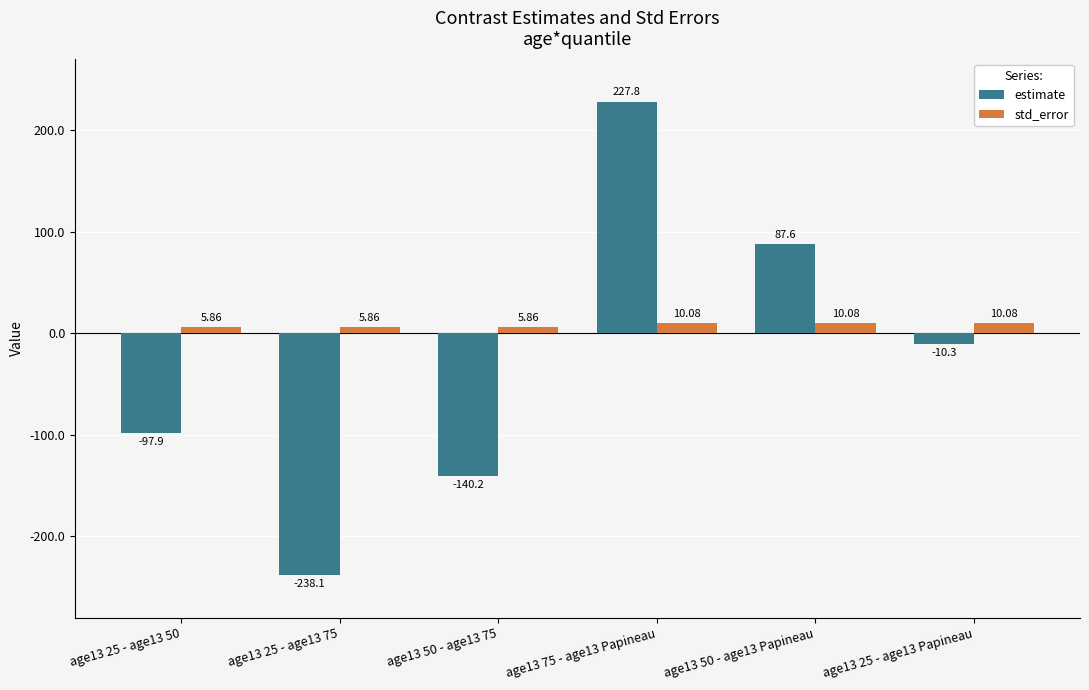

At which label is estimate closest to -5?

age13 25 - age13 Papineau